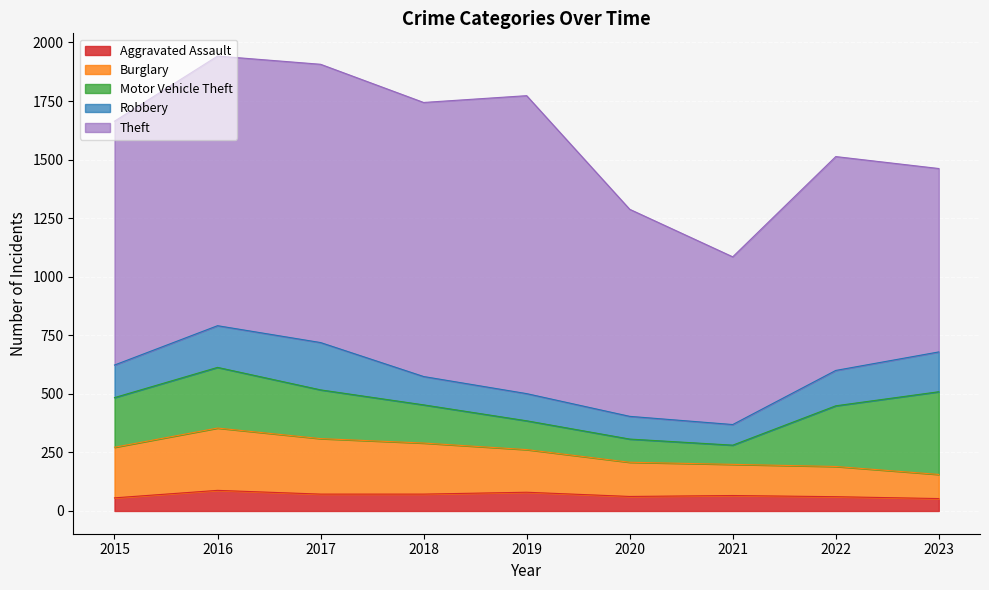

Does the chart display data point markers on the line(s)?

No